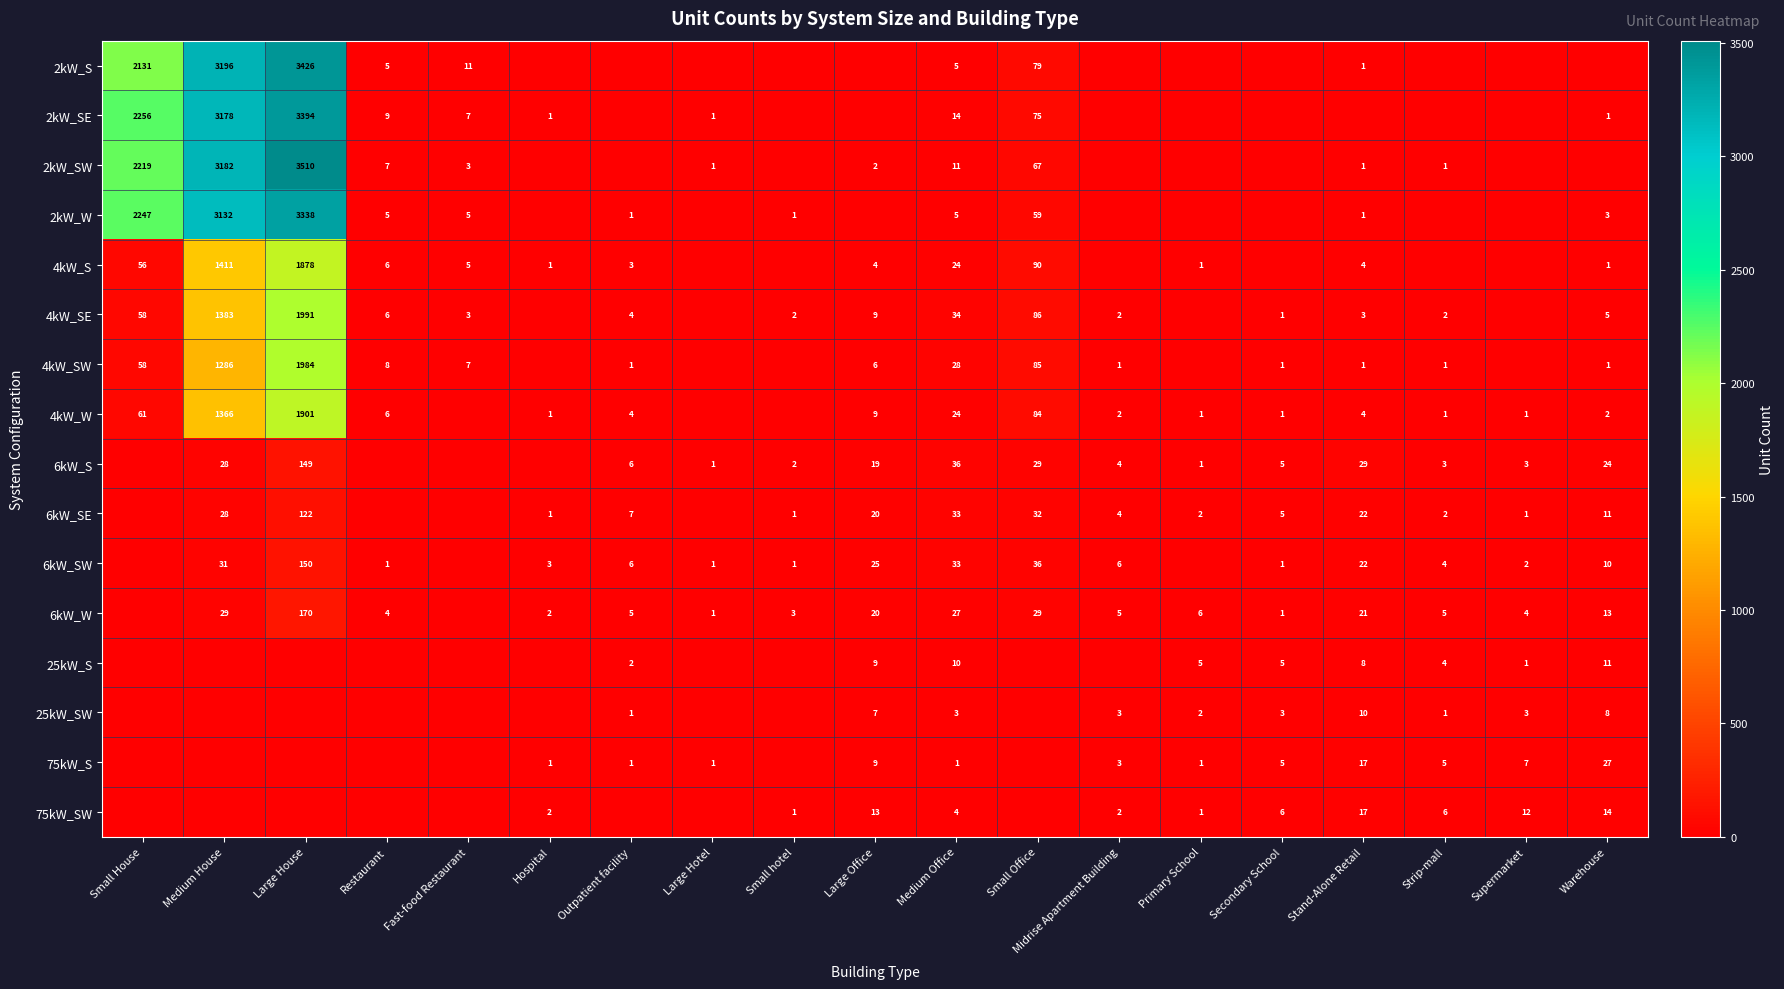

What is the sum of the 6kW_SW values at Midrise Apartment Building and Large Office?

31